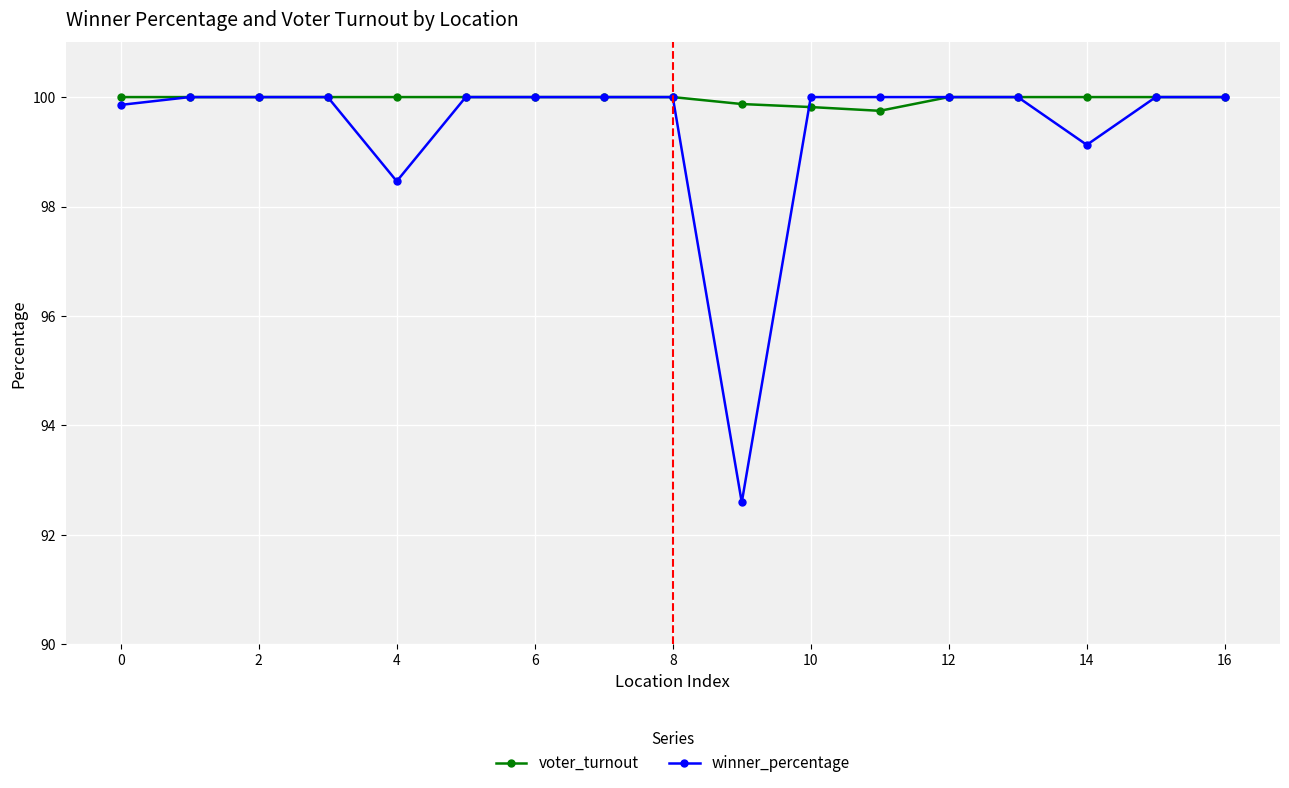

Count the number of categories in the chart.

17